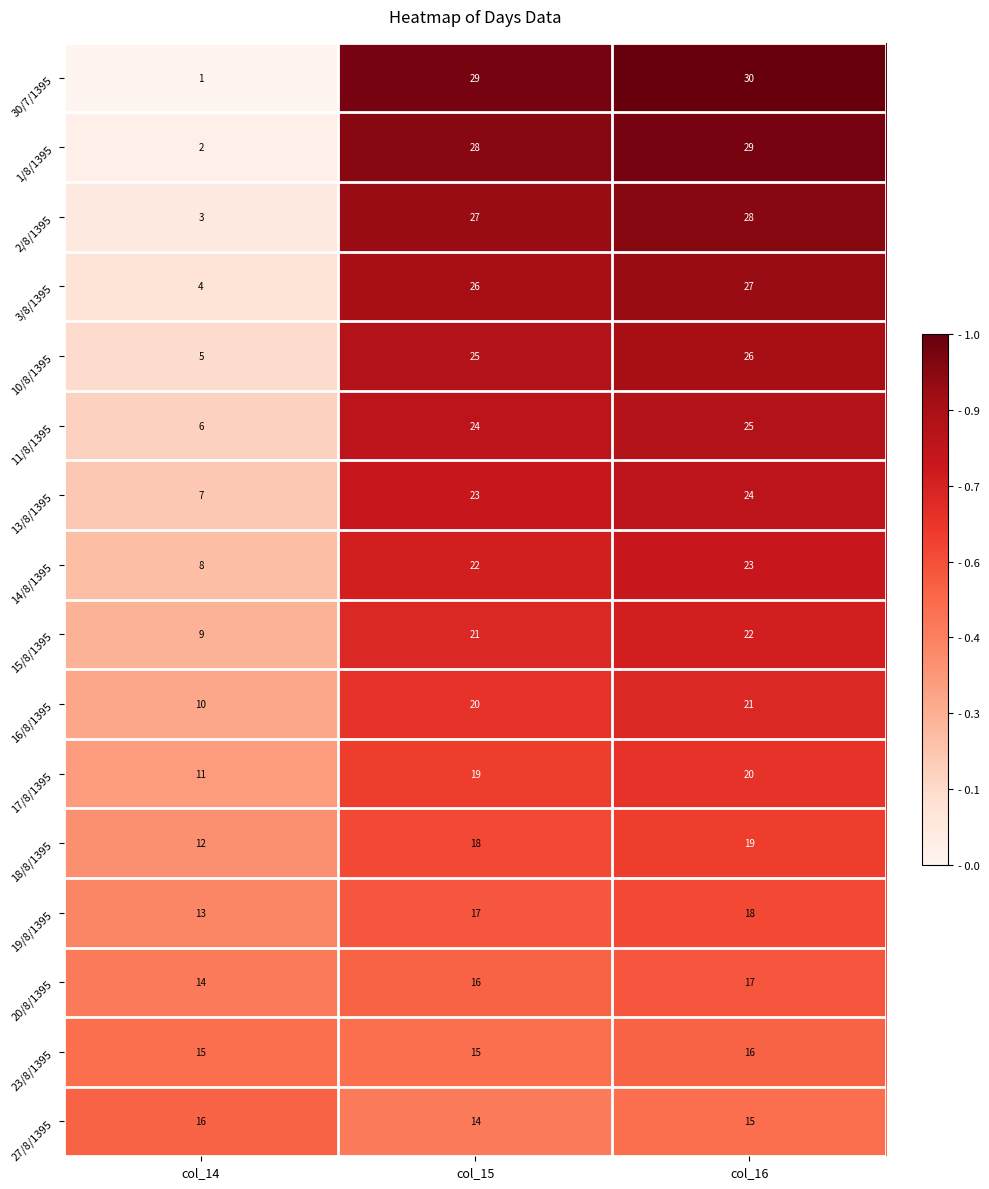

Which series has the widest spread of values?

30/7/1395